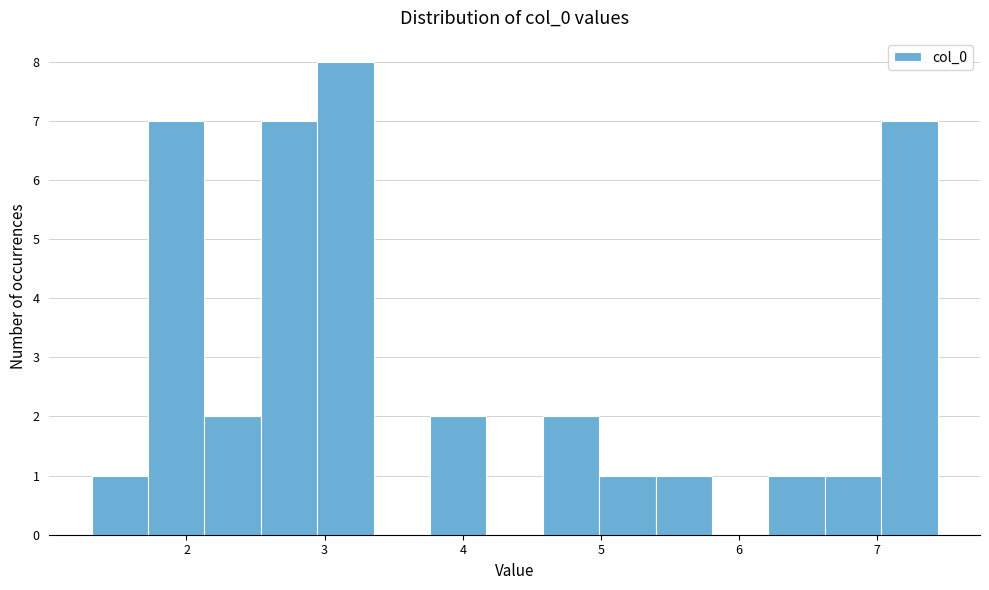

Reading left to right, transcribe this chart: for each bar, give the range it covers on the x-axis and its height. Neither the bar edges nor the heights are printed on the chart, so give them approximately, as read against the axes.

1.3 to 1.7: 1
1.7 to 2.1: 7
2.1 to 2.5: 2
2.5 to 2.9: 7
2.9 to 3.4: 8
3.4 to 3.8: 0
3.8 to 4.2: 2
4.2 to 4.6: 0
4.6 to 5.0: 2
5.0 to 5.4: 1
5.4 to 5.8: 1
5.8 to 6.2: 0
6.2 to 6.6: 1
6.6 to 7.0: 1
7.0 to 7.4: 7